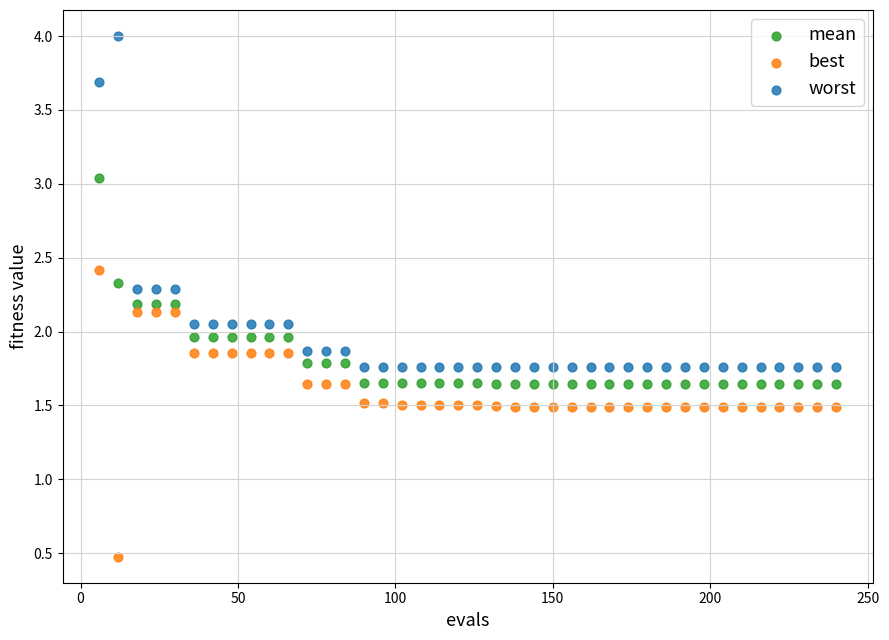

Which series reaches the minimum Y coordinate?

best